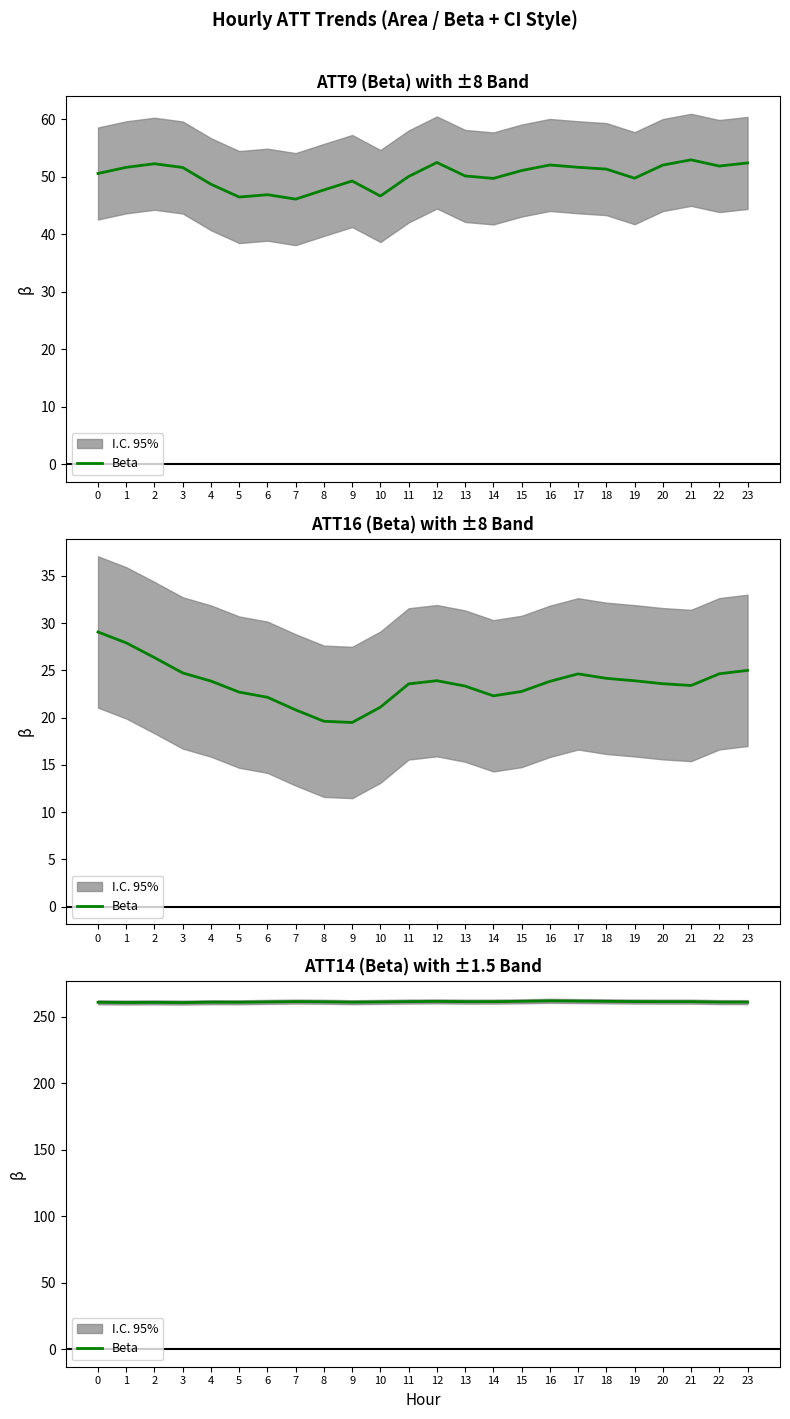

How many interior local peaks (higher than both neighbors) does the data have?

5